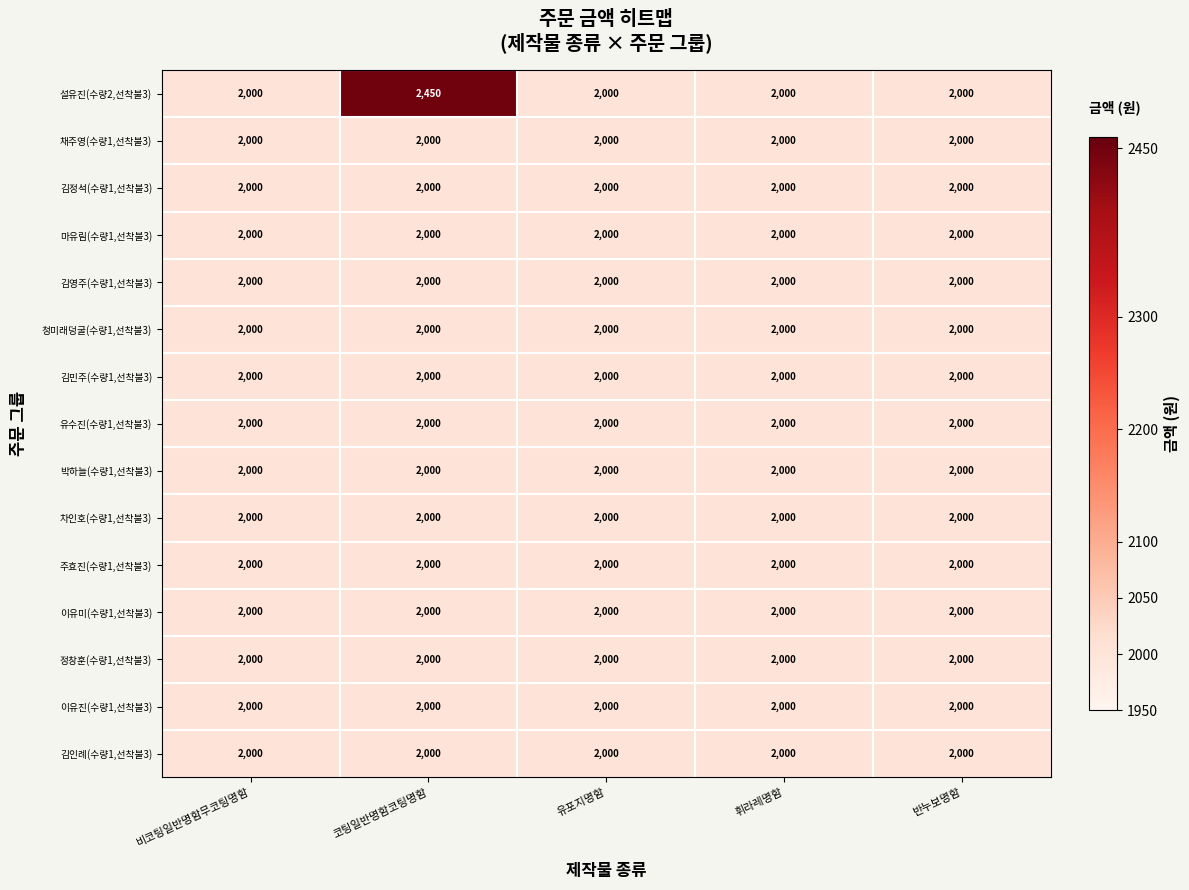

True or false: 청미래덩굴(수량1,선착불3) has a value of 579 at 코팅일반명함코팅명함.

False